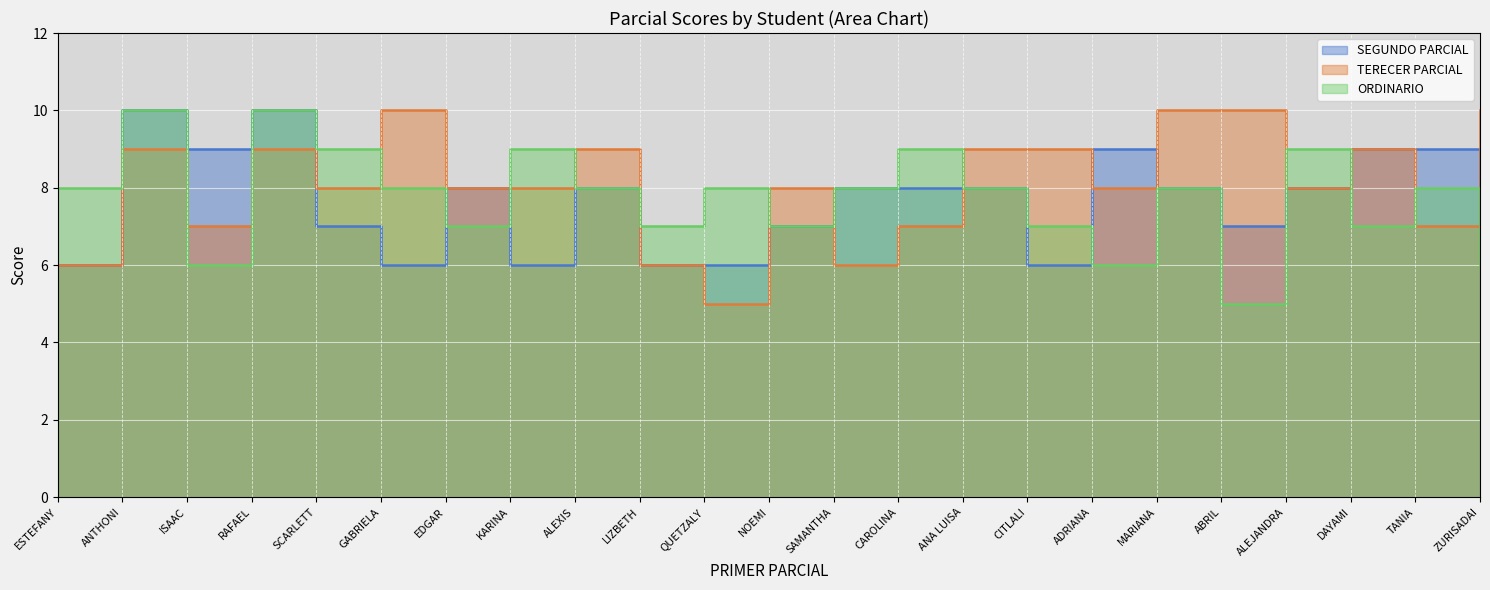

List the series in order of their peak value, lowest first.

SEGUNDO PARCIAL, TERECER PARCIAL, ORDINARIO